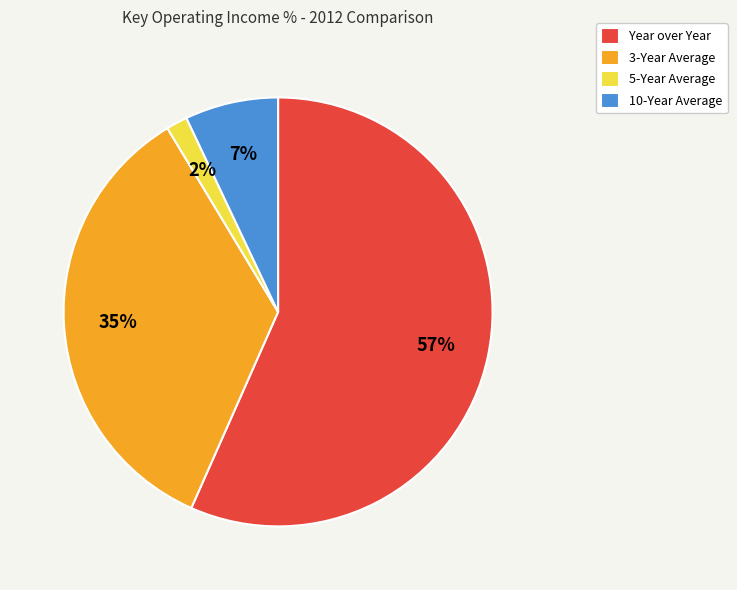

Is it true that Year over Year is 57% of the pie?

True